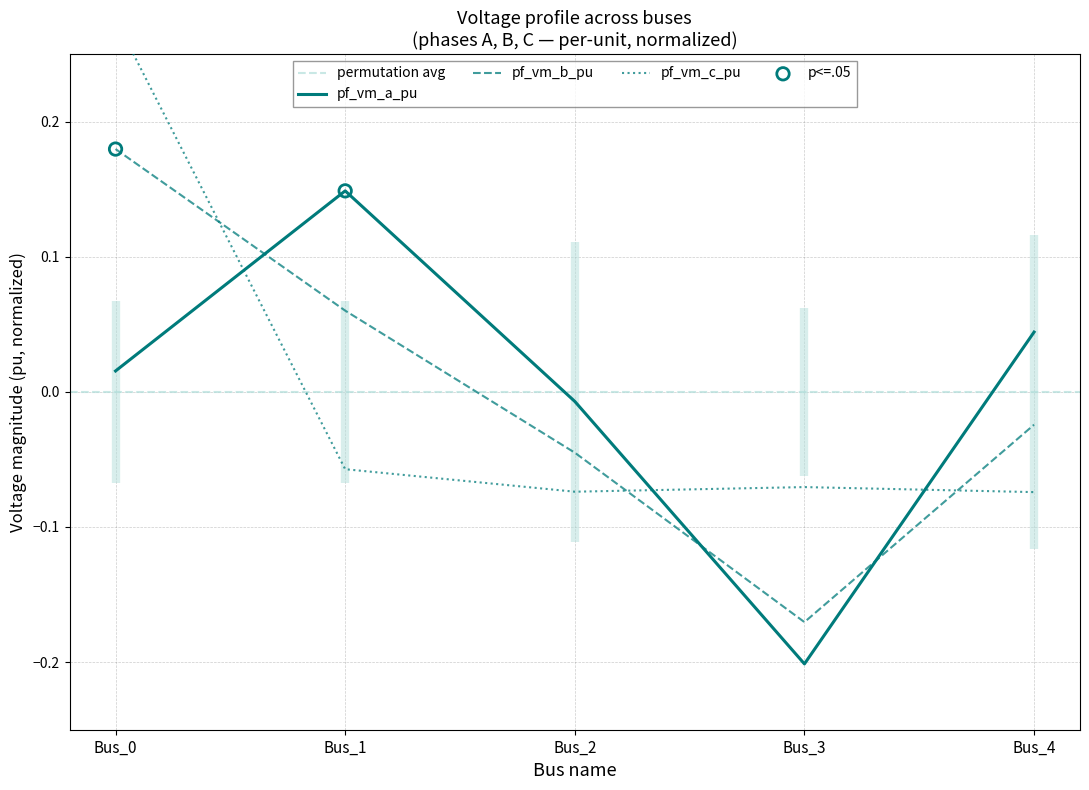

What are all the series names shown in the legend?

pf_vm_a_pu, pf_vm_b_pu, pf_vm_c_pu